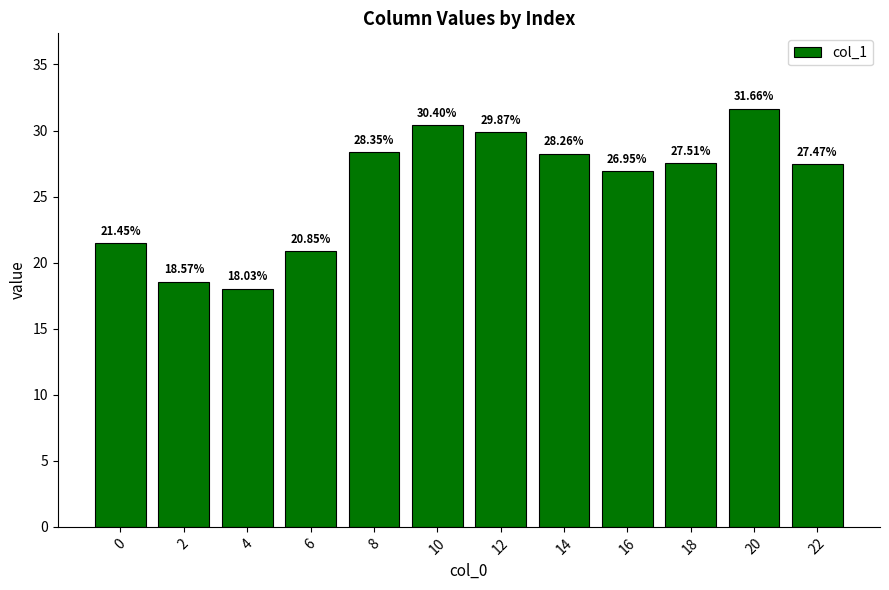

What is the difference between the maximum and second lowest values?

13.1